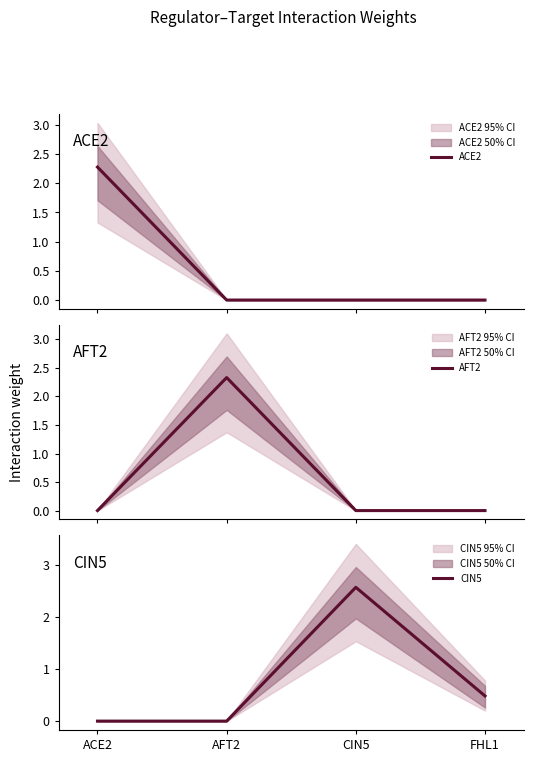

What are all the series names shown in the legend?

ACE2, AFT2, CIN5